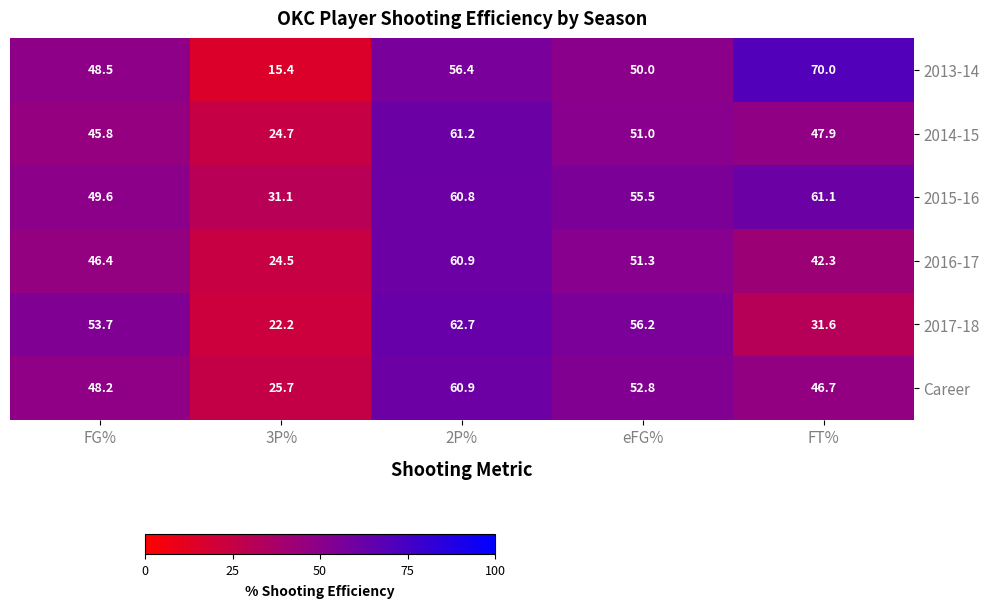

Is it true that 2016-17 equals 42.3 at FT%?

True